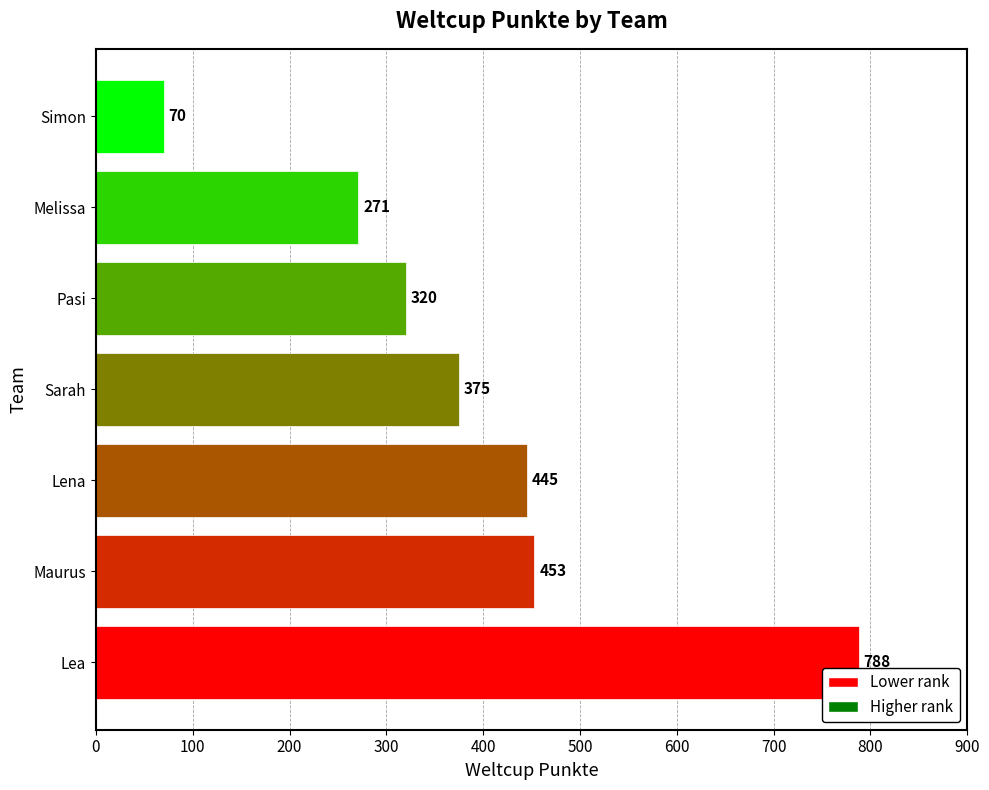

How many categories are shown in the chart?

7